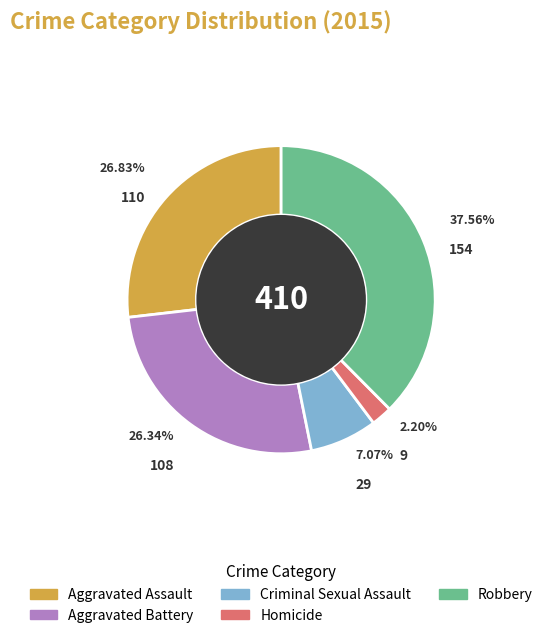

True or false: Criminal Sexual Assault accounts for 16% of the total.

False